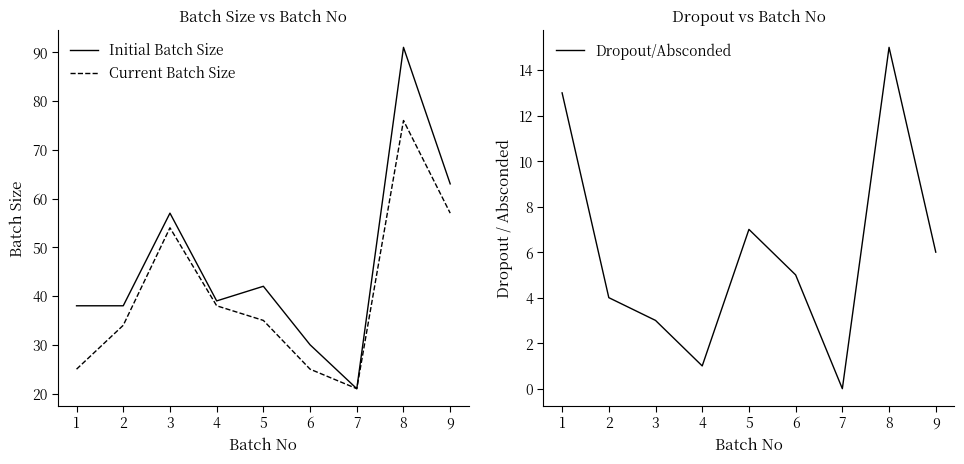

True or false: Initial Batch Size has a value of 83 at 2.

False